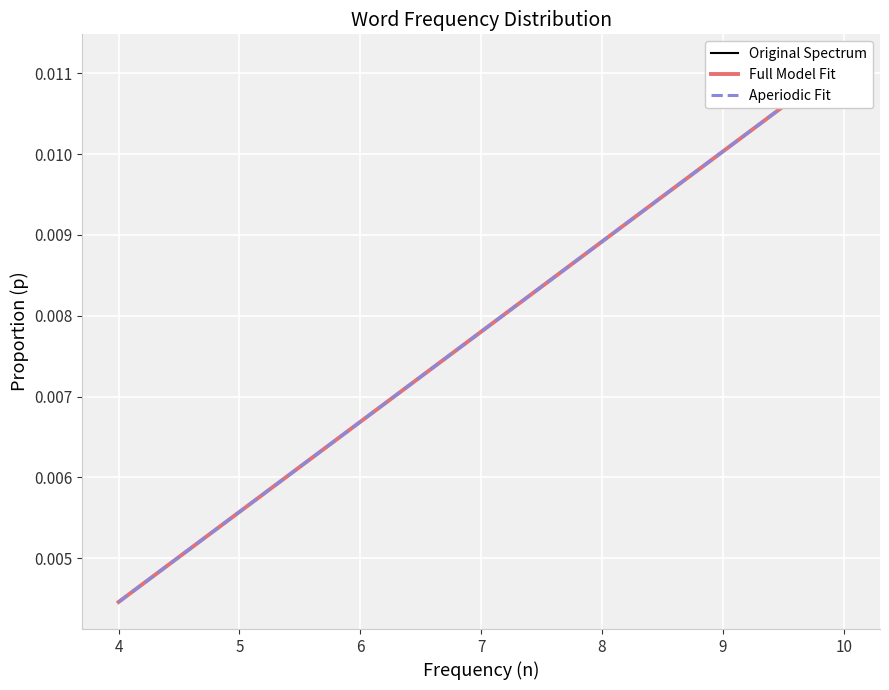

Count the number of categories in the chart.

20